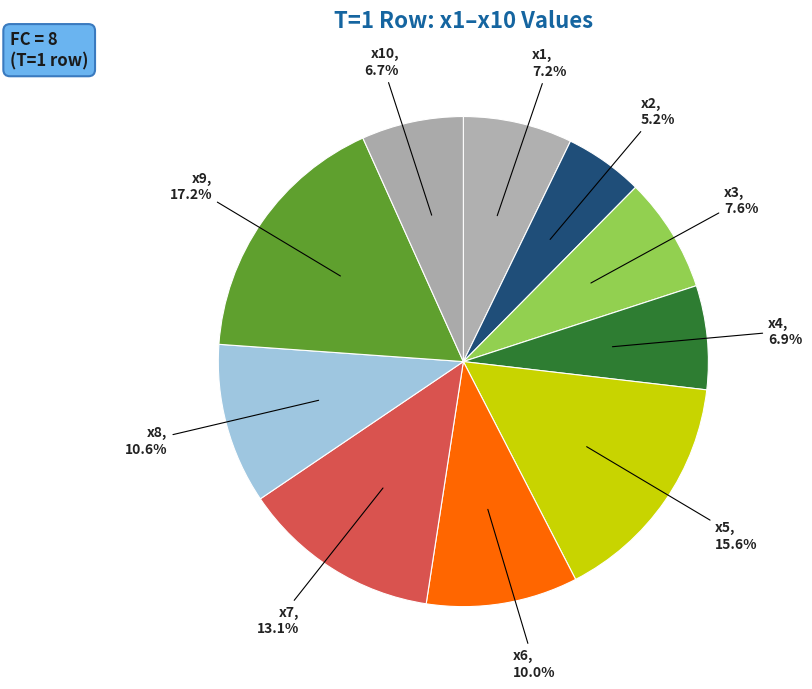

Count the number of slices in the pie.

10